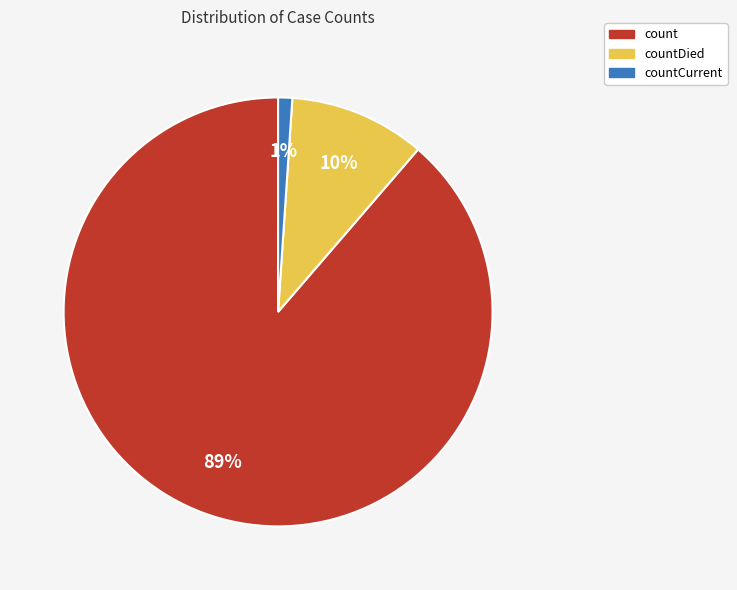

To the nearest percent, what is the average slice percentage?

33%